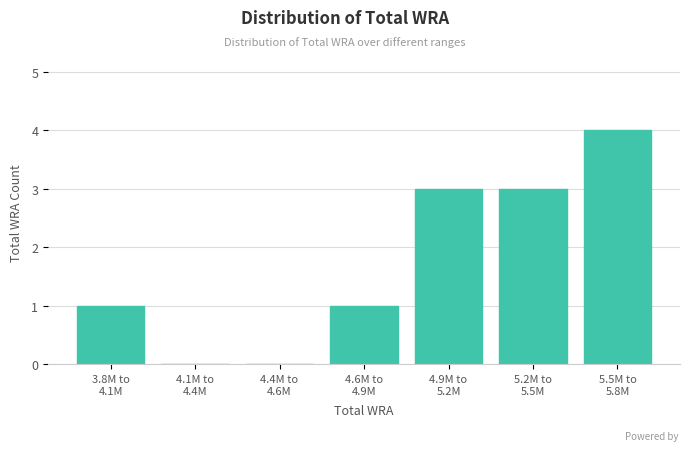

What is the sum of all values?

12